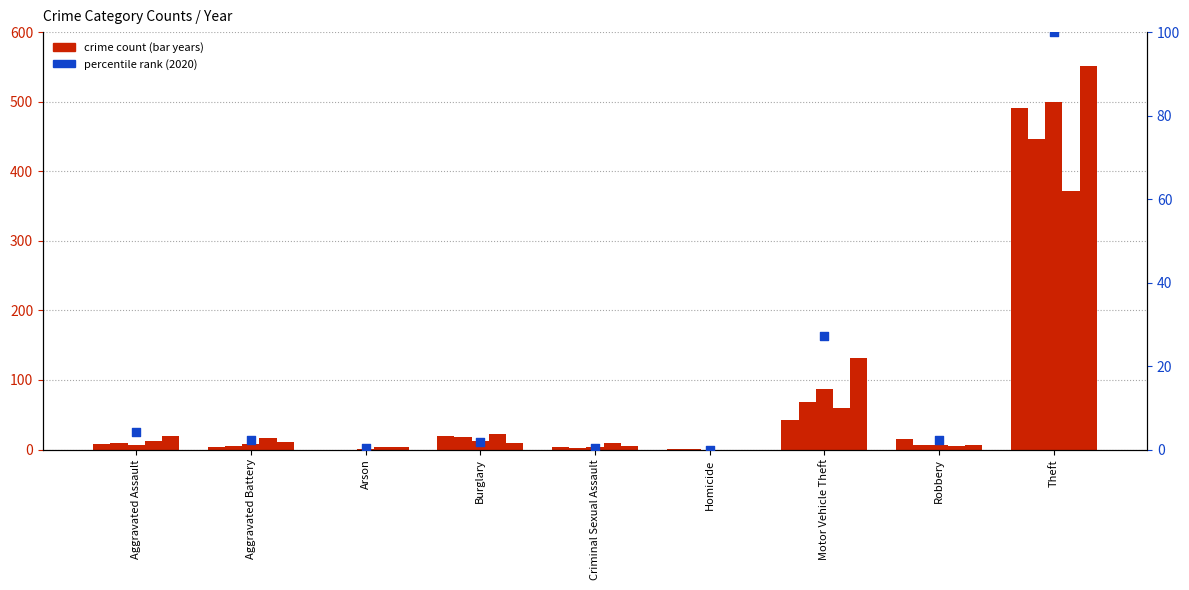

What is the total value across all series at Motor Vehicle Theft?

418.2